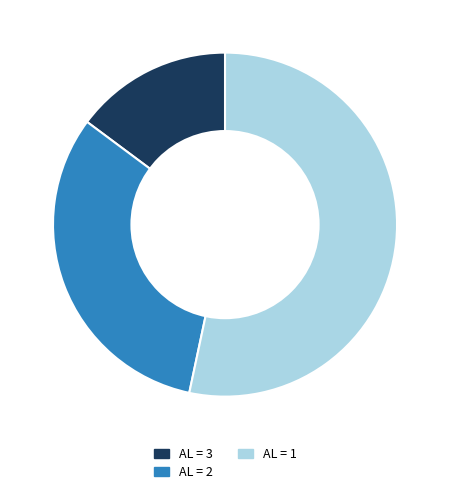

Count the number of slices in the pie.

3